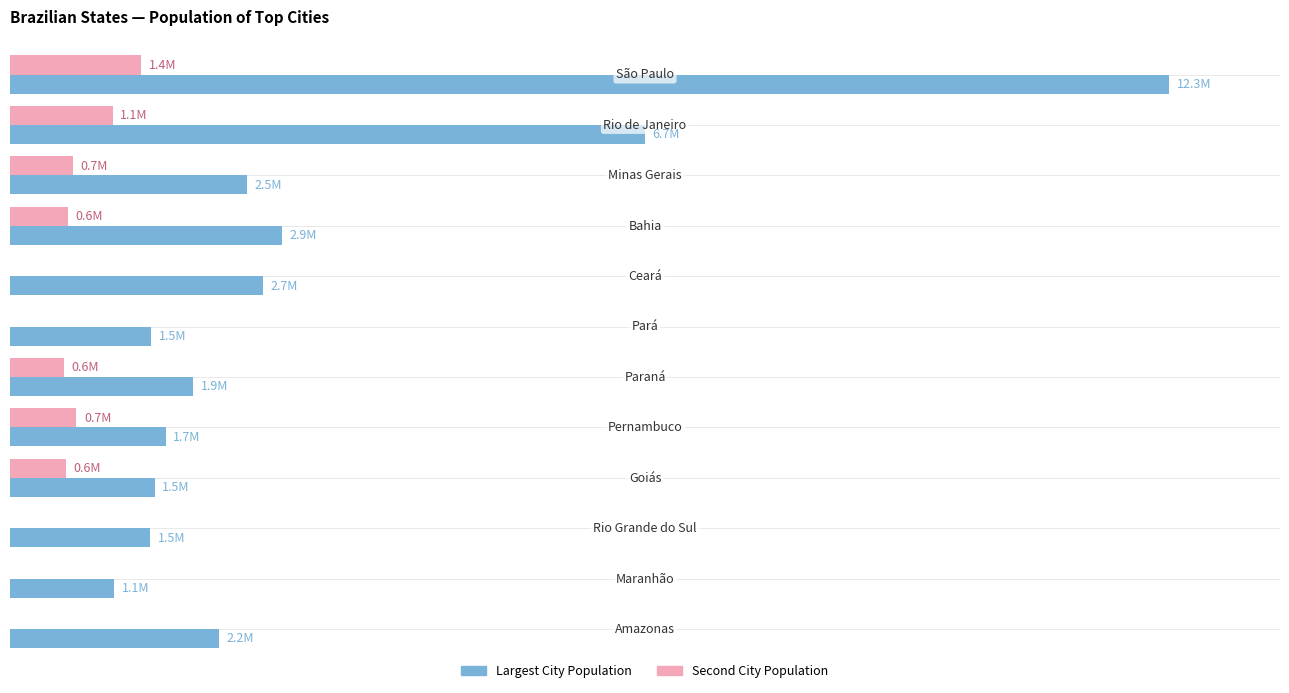

What are all the series names shown in the legend?

Largest City Population, Second City Population